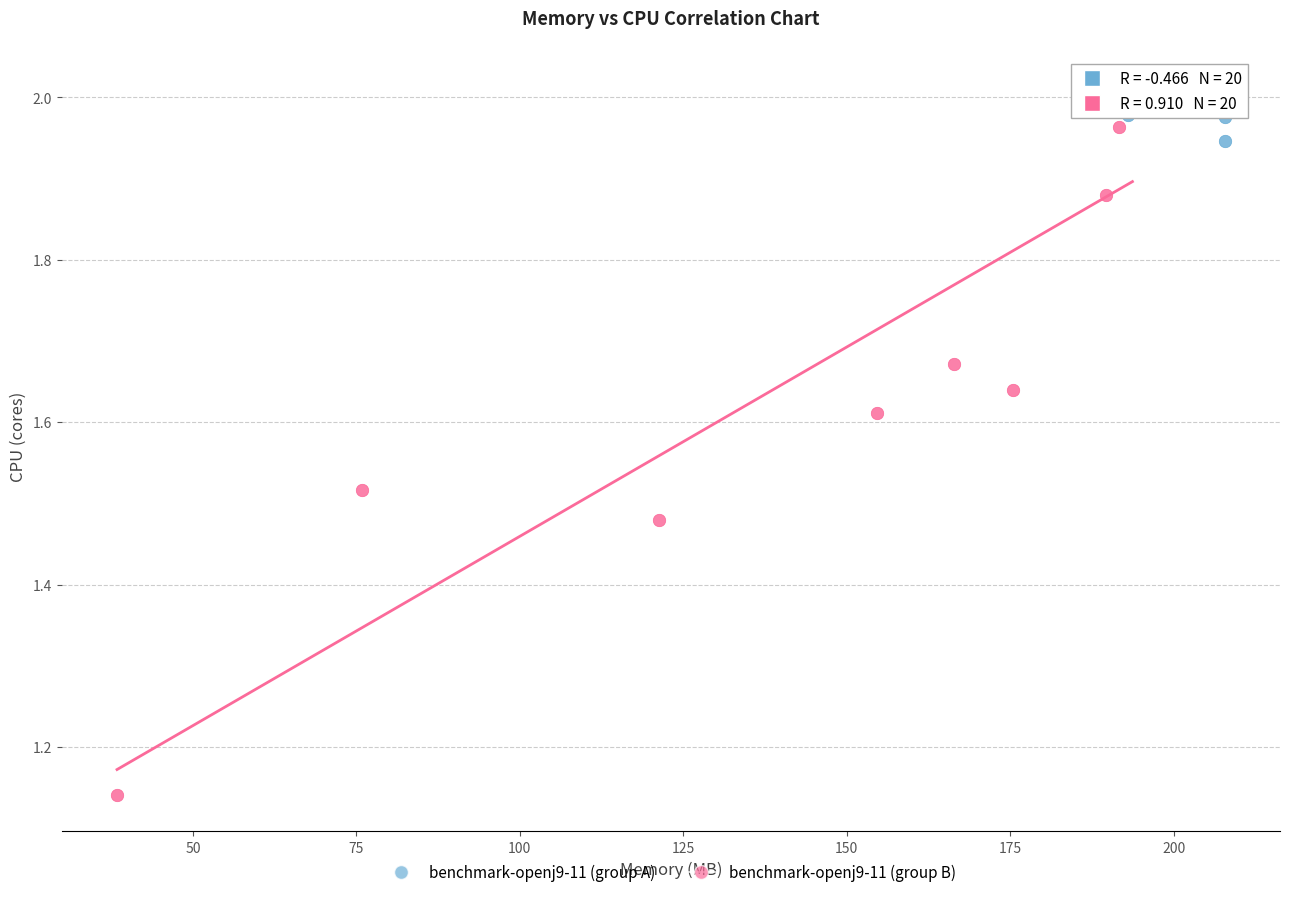

Which series has the largest Y range (max minus min)?

benchmark-openj9-11 (group B)